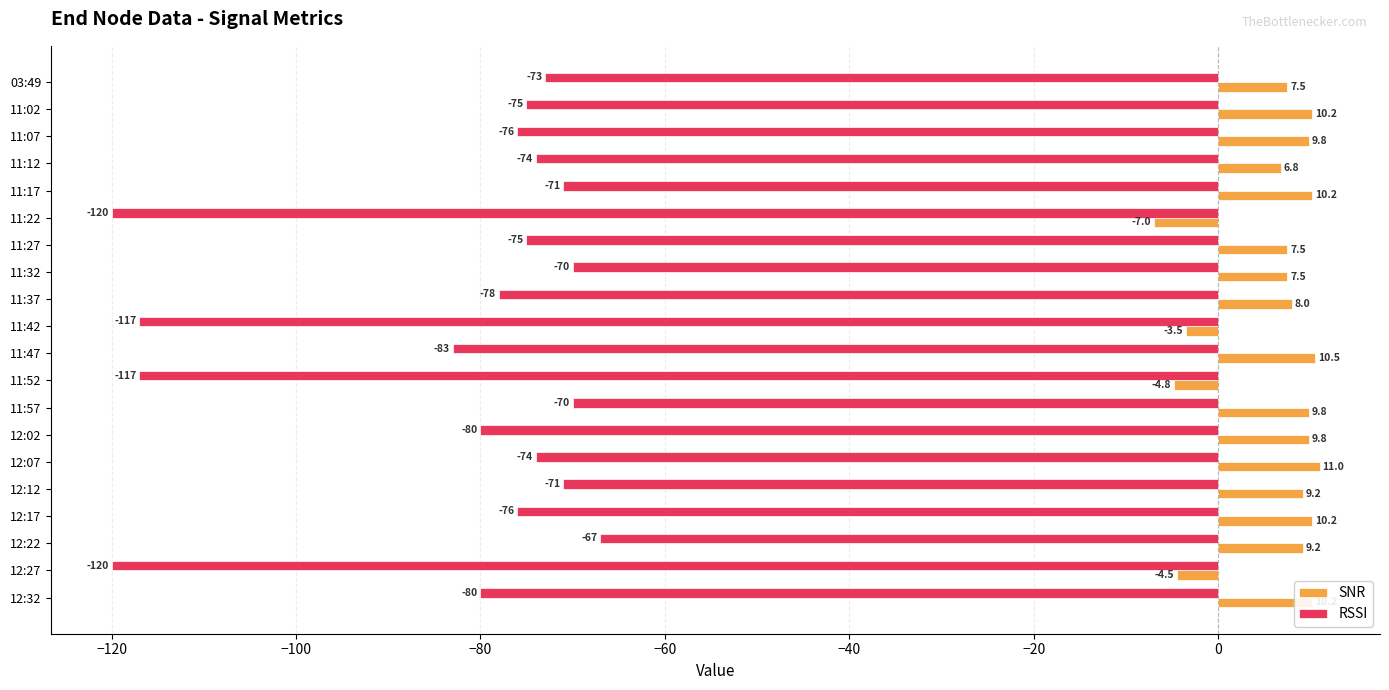

True or false: SNR has a value of 2.4 at 11:32.

False